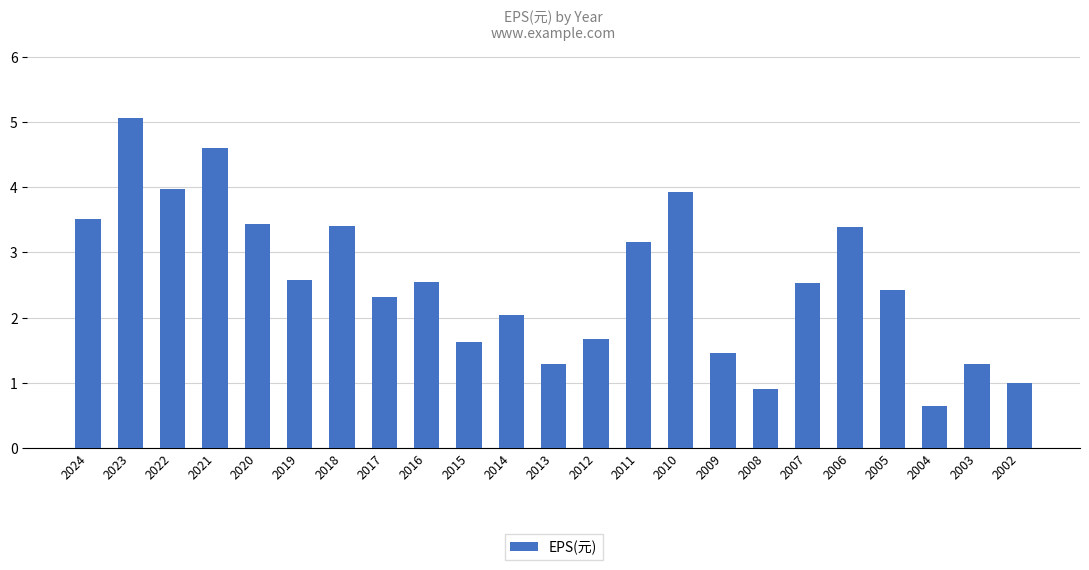

The chart shows a value of 1.9 at 2020. True or false?

False